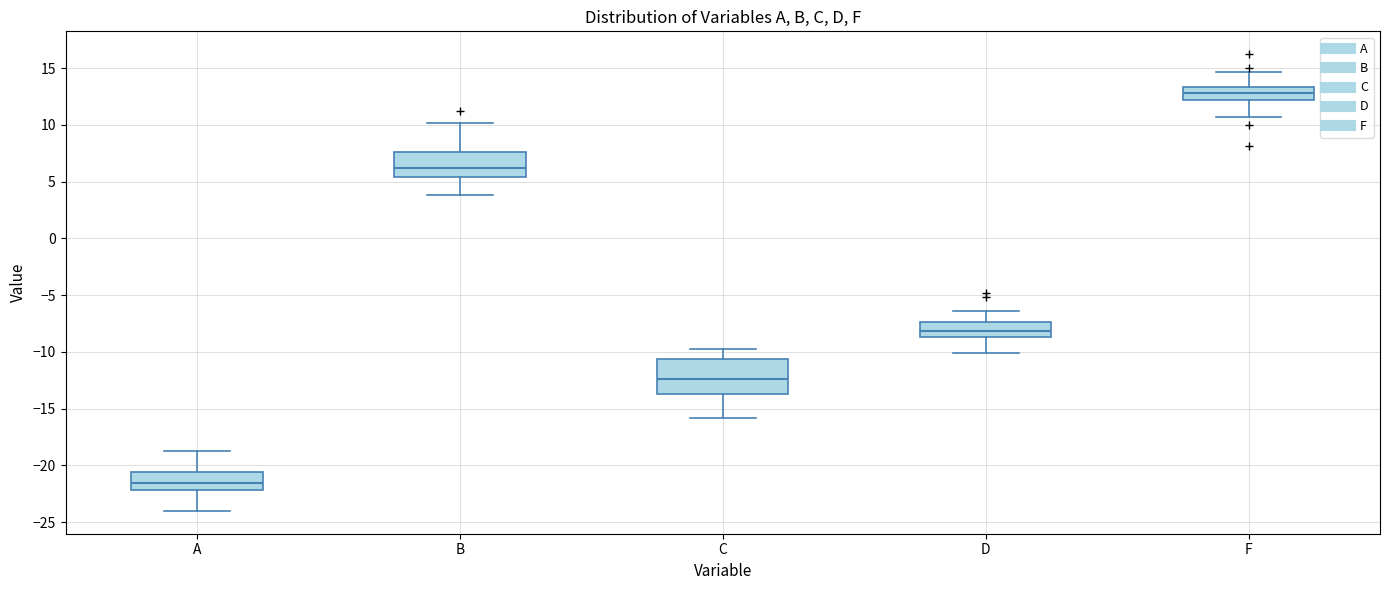

Where is the upper edge of the box for F on the y-axis? The values are not printed on the chart, so give them approximately, as read against the axis.

13.5